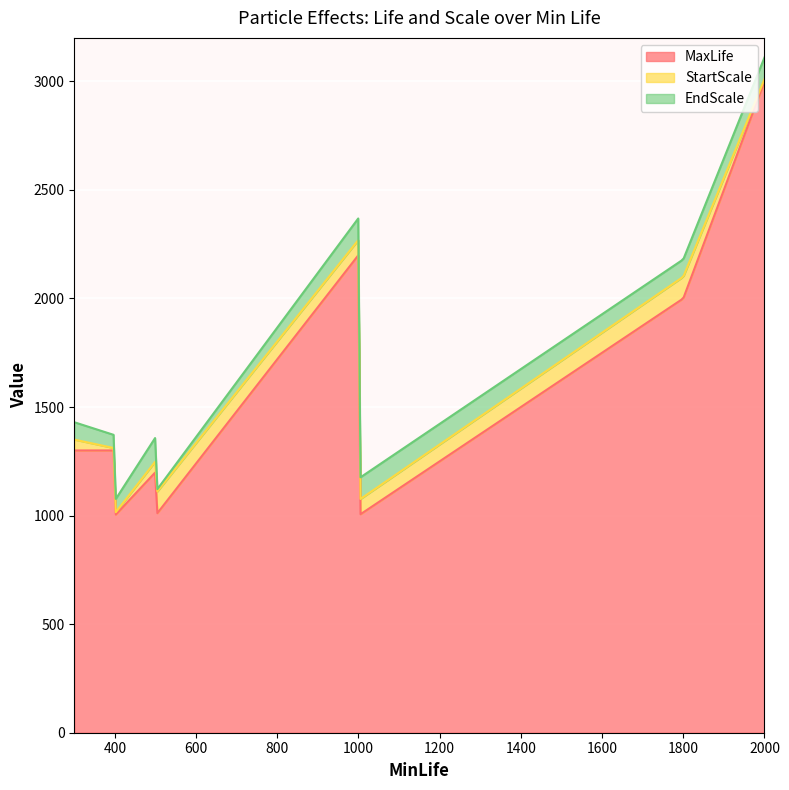

What is the difference between the maximum and minimum values in the EndScale series?

100